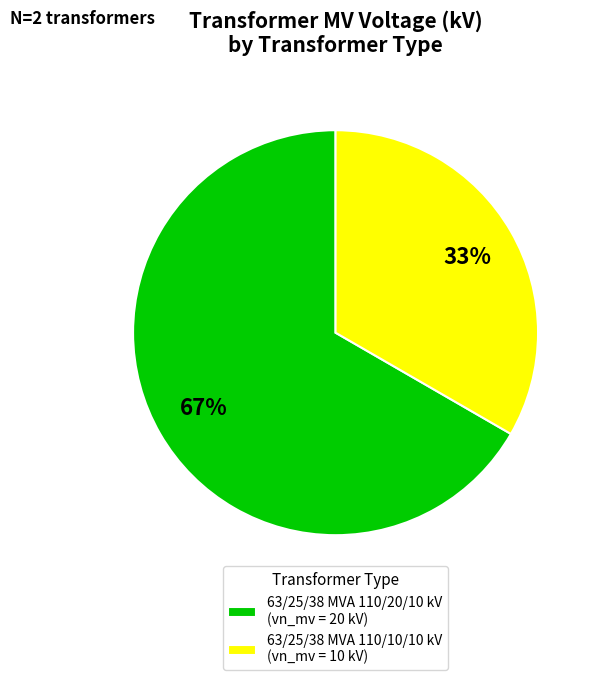

Does 63/25/38 MVA 110/20/10 kV represent more than half of the total?

Yes